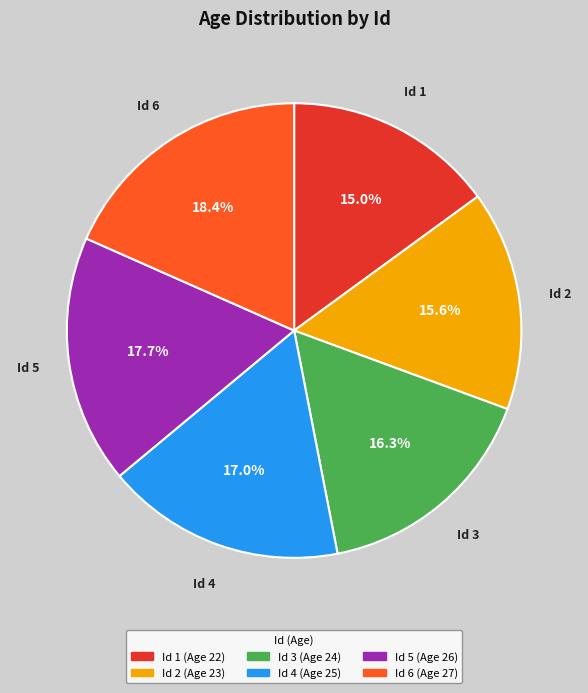

Is there any slice that represents more than half of the pie?

No